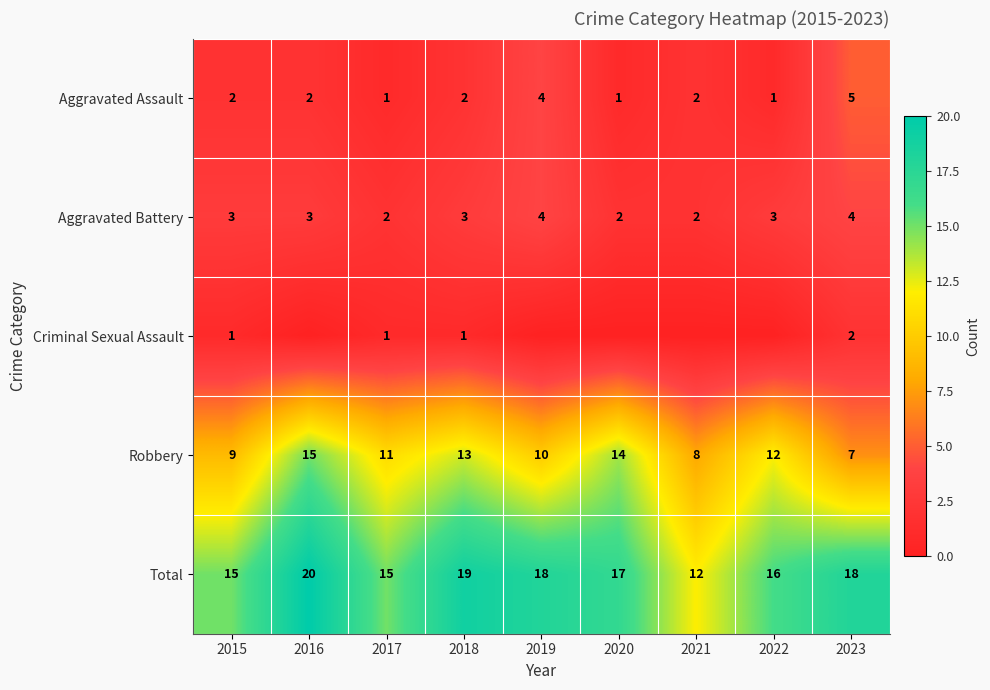

Count the Robbery values in the range 9 to 13.

5